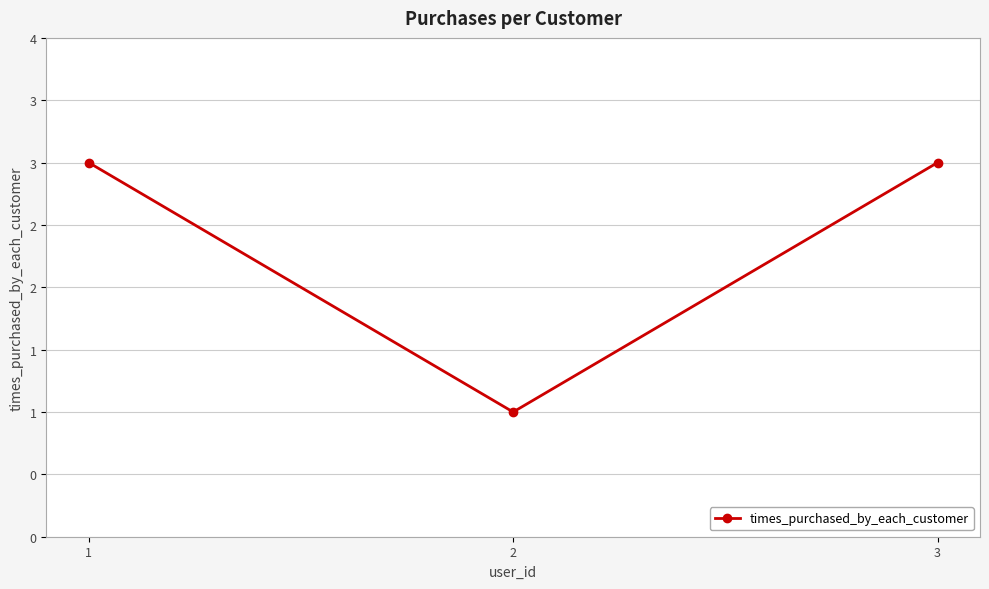

Does the chart have visible grid lines?

Yes